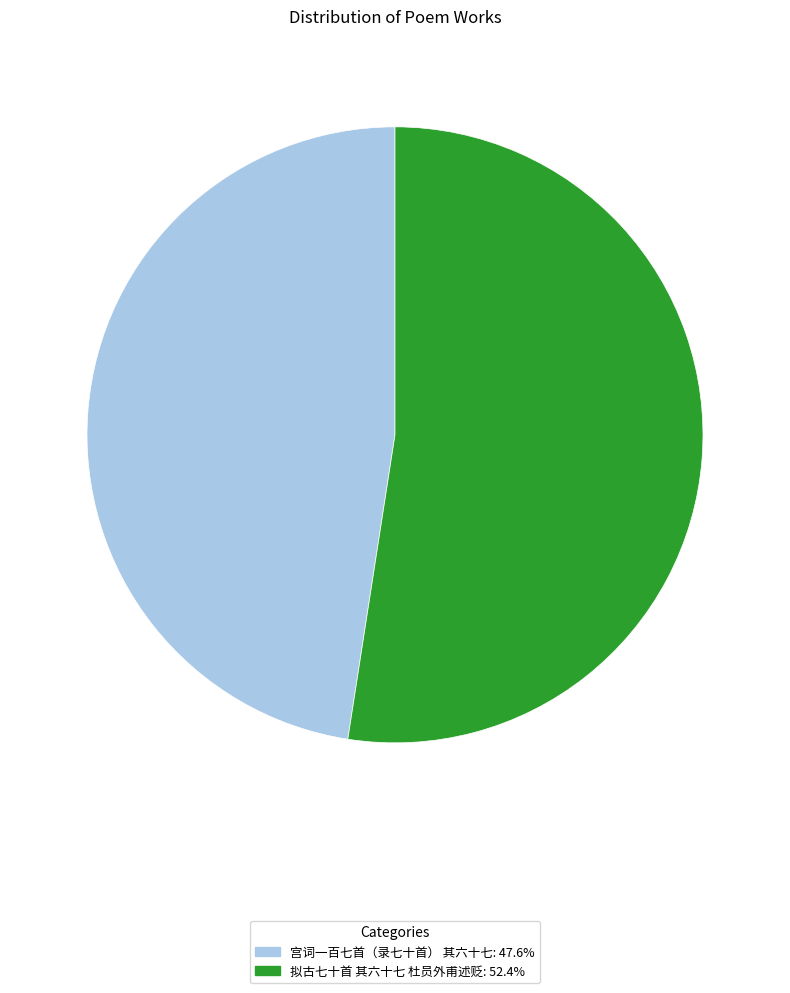

Is there a majority slice in this chart?

Yes